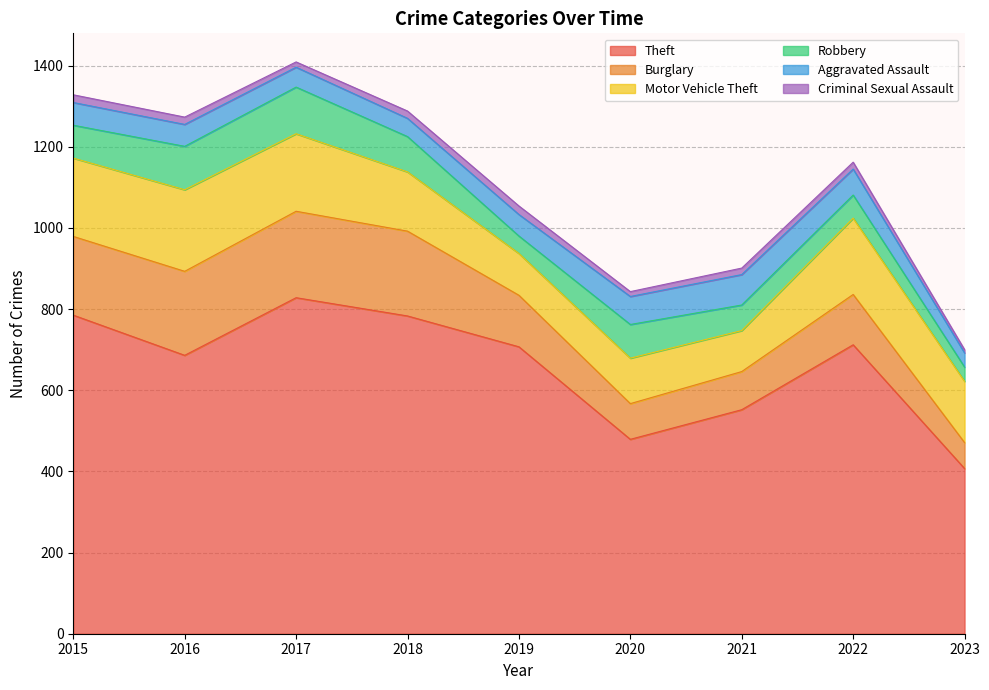

At which label does Motor Vehicle Theft reach its peak?

2016